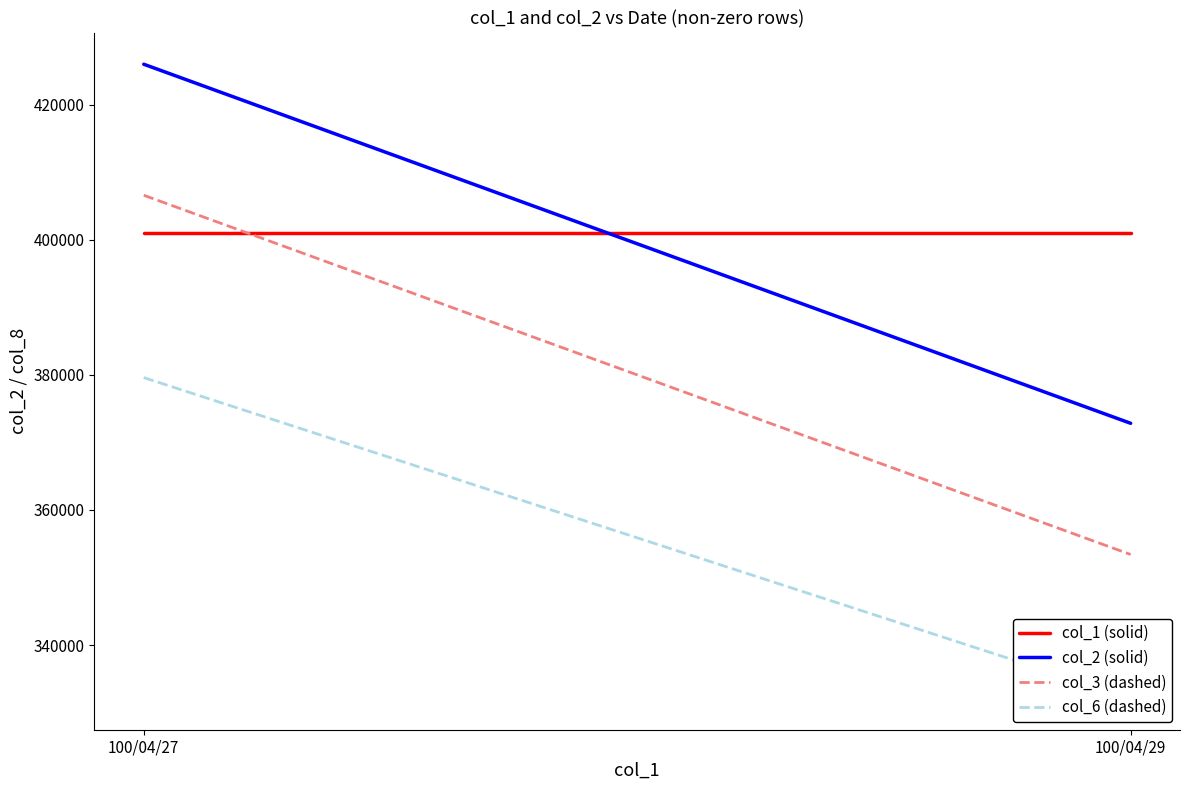

Does the chart have visible grid lines?

No